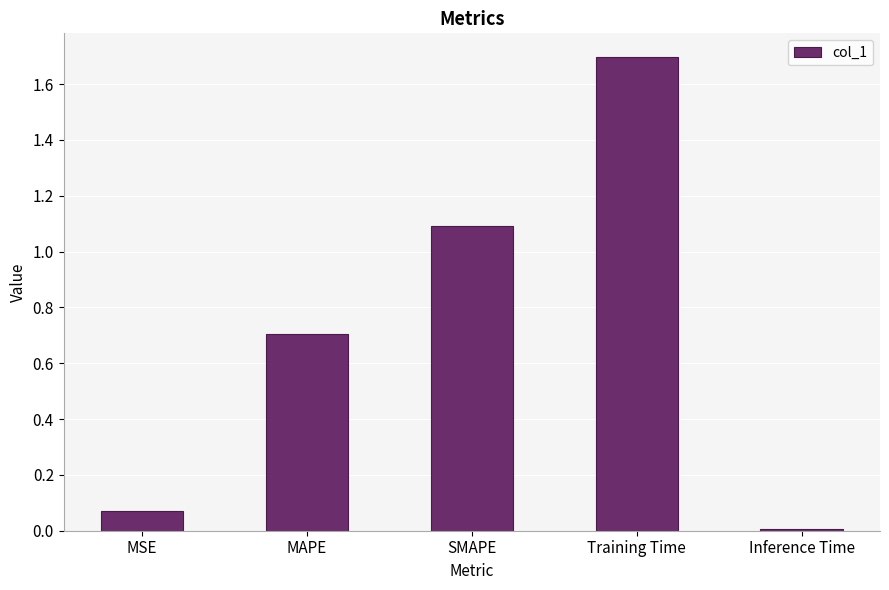

What position from the right is SMAPE?

3